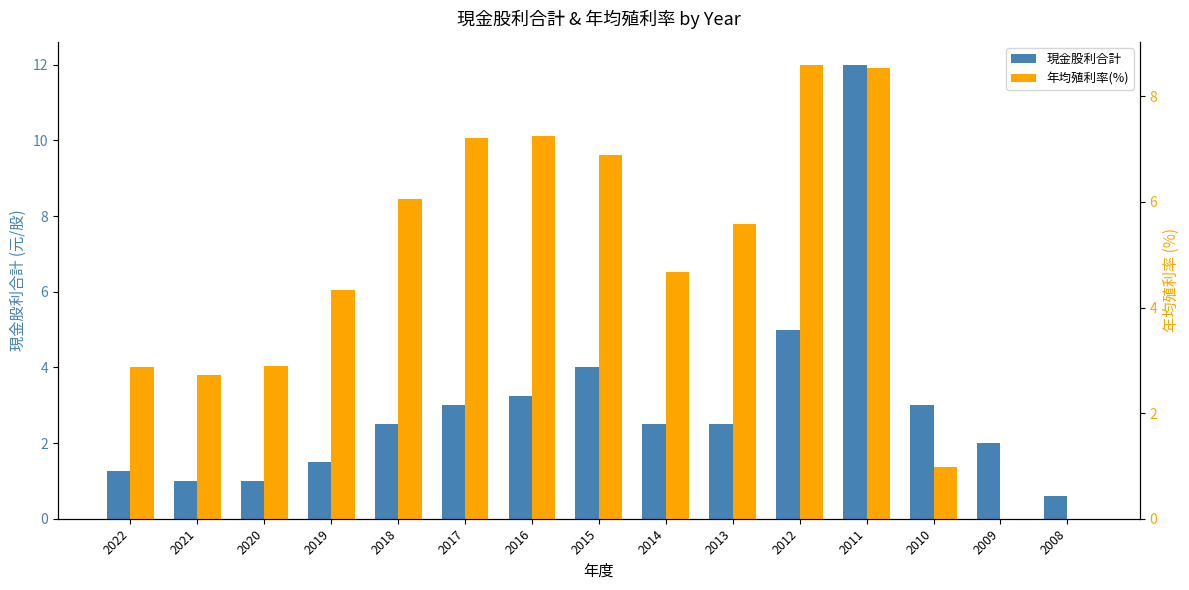

Rank the series at 2014 from lowest to highest value.

現金股利合計, 年均殖利率(%)